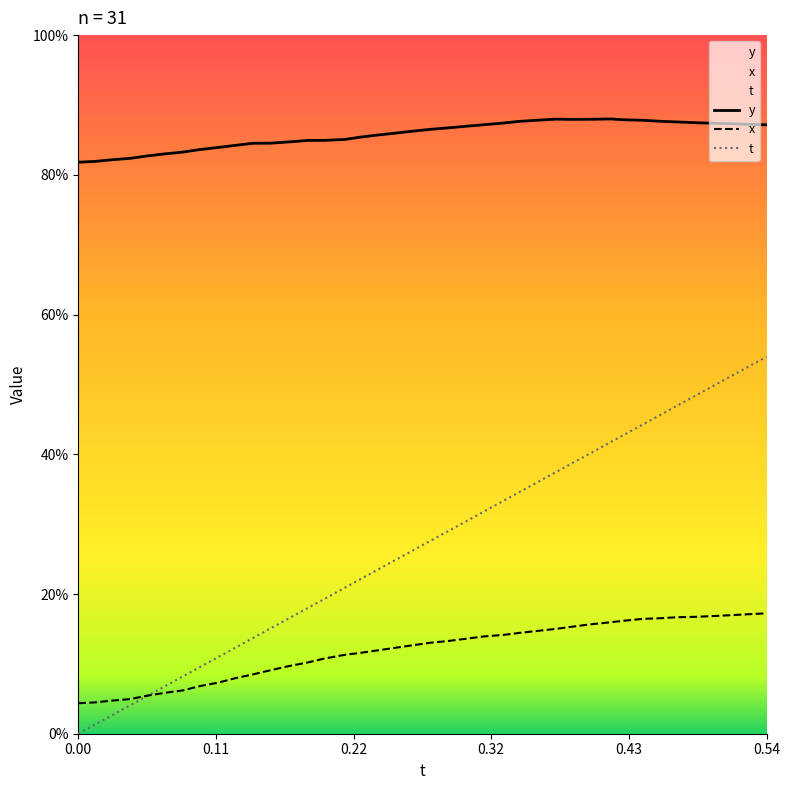

What is the difference between the y values at 0.4840698 and 0.01281738?

0.1